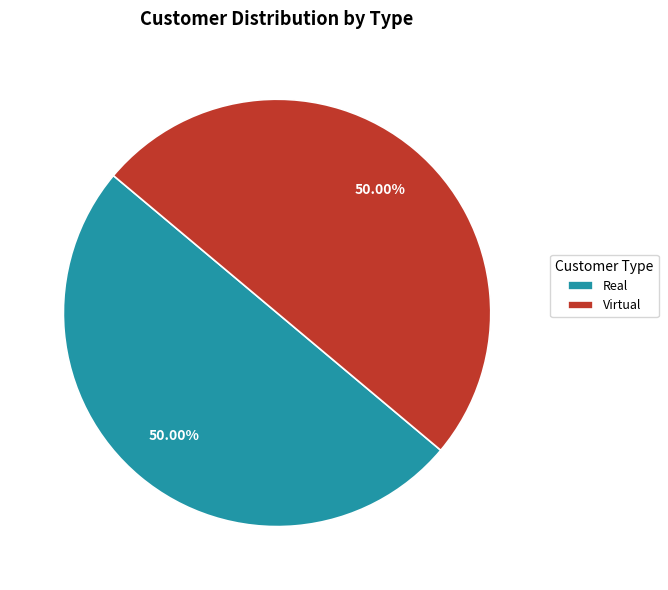

Approximately how many times larger is the value at Virtual compared to Real?

1.0